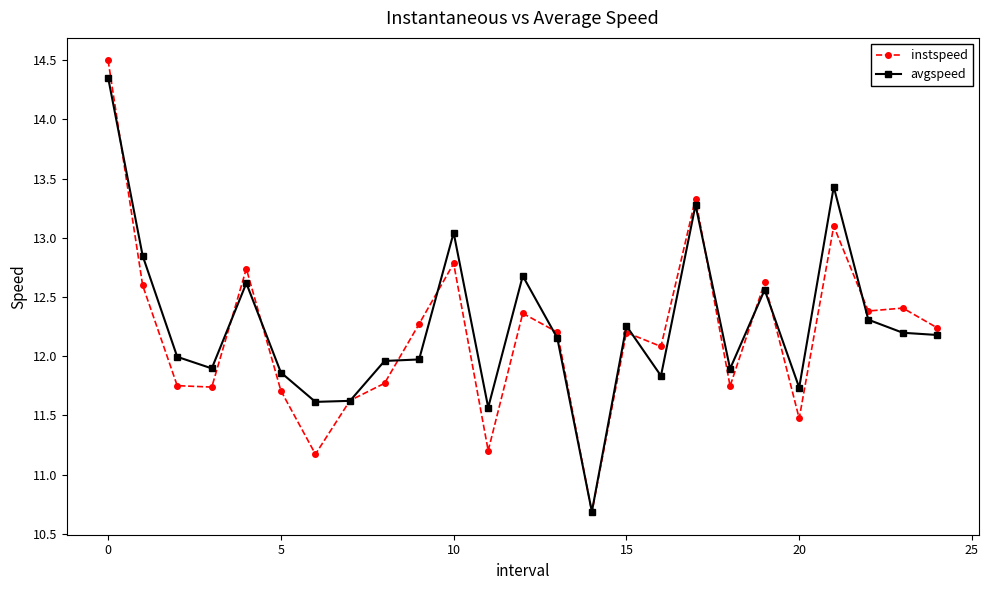

True or false: instspeed has more than 1 points higher than both neighbors.

True